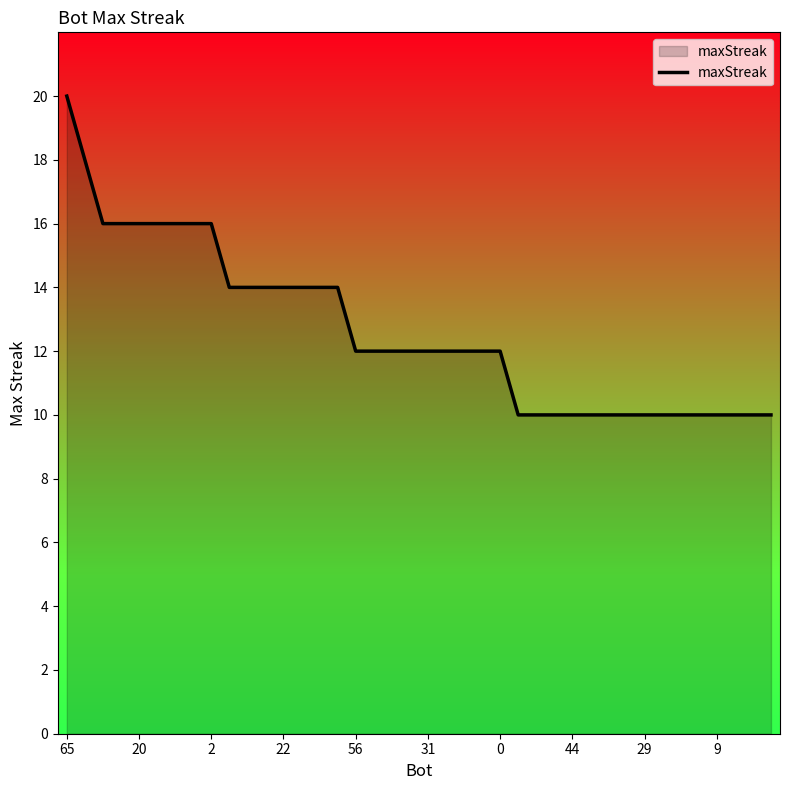

How many lines are shown in the chart?

1